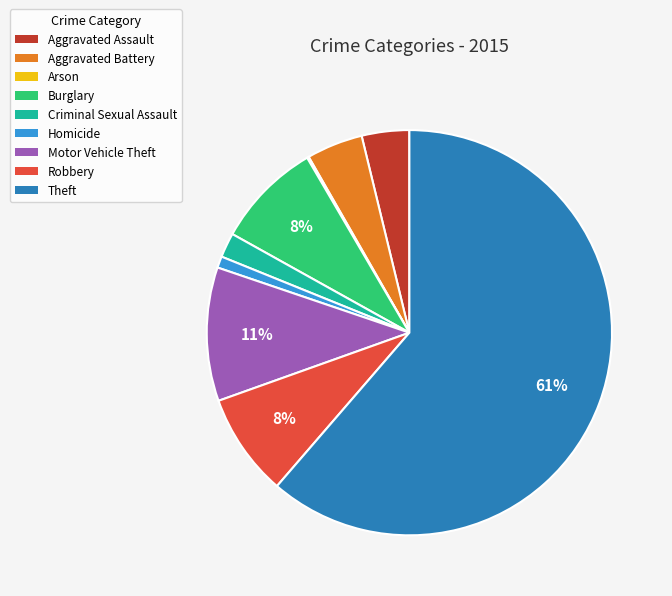

Do Theft and Criminal Sexual Assault together represent more than half of the pie?

Yes